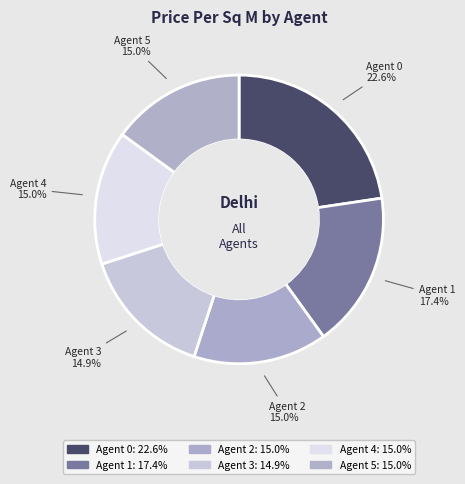

Is there any slice that represents more than half of the pie?

No